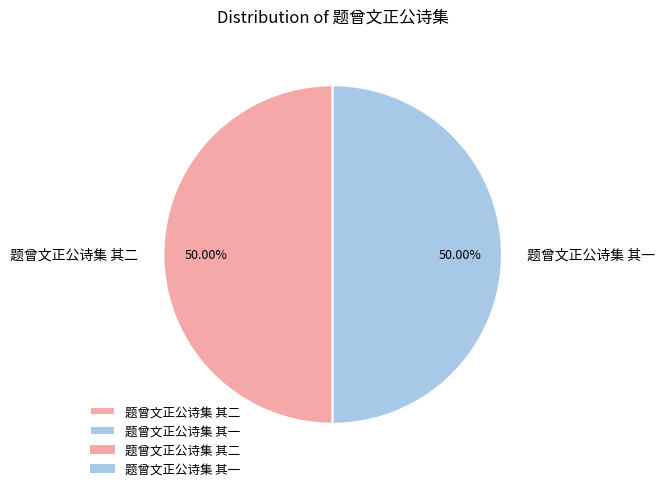

What is the ratio of the value at 题曾文正公诗集 其一 to the value at 题曾文正公诗集 其二?

1.0